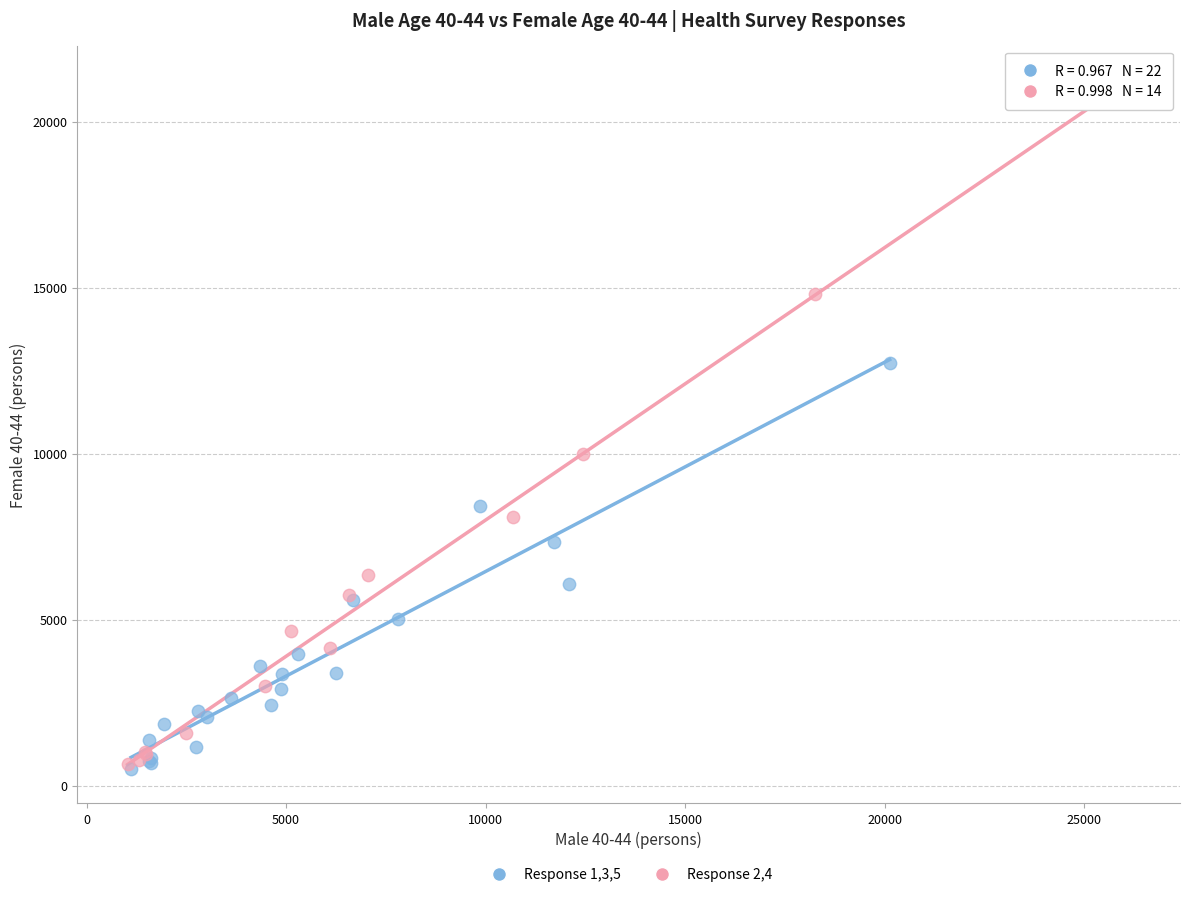

What are all the series names shown in the legend?

Response 1,3,5, Response 2,4